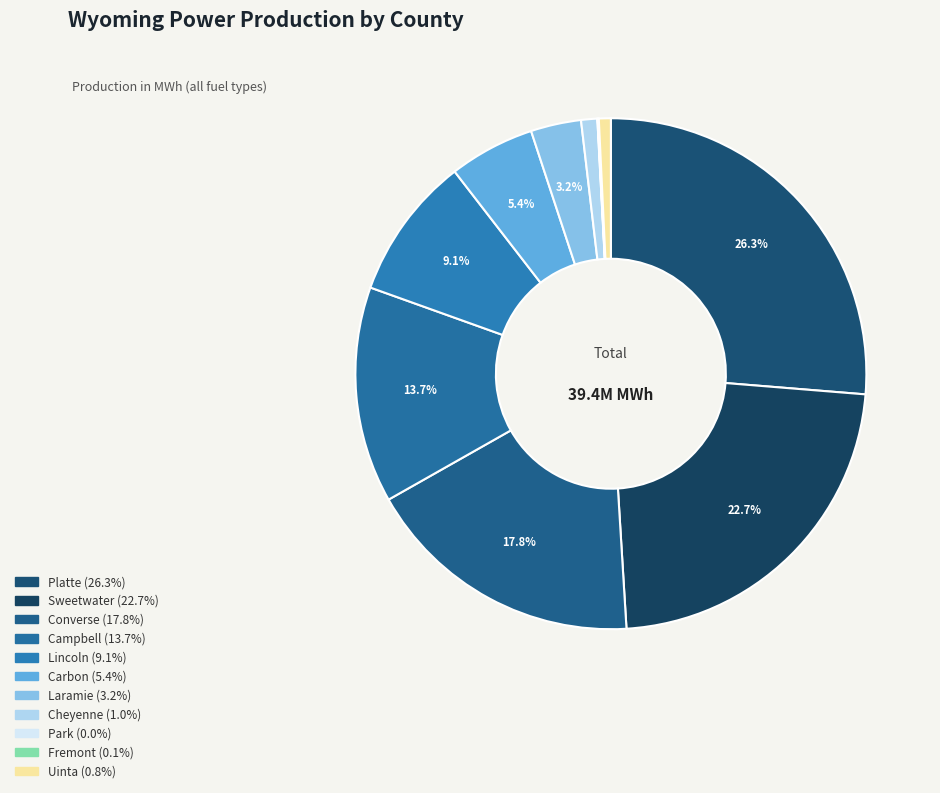

Rank the categories by value from highest to lowest.

Platte, Sweetwater, Converse, Campbell, Lincoln, Carbon, Laramie, Cheyenne, Uinta, Fremont, Park